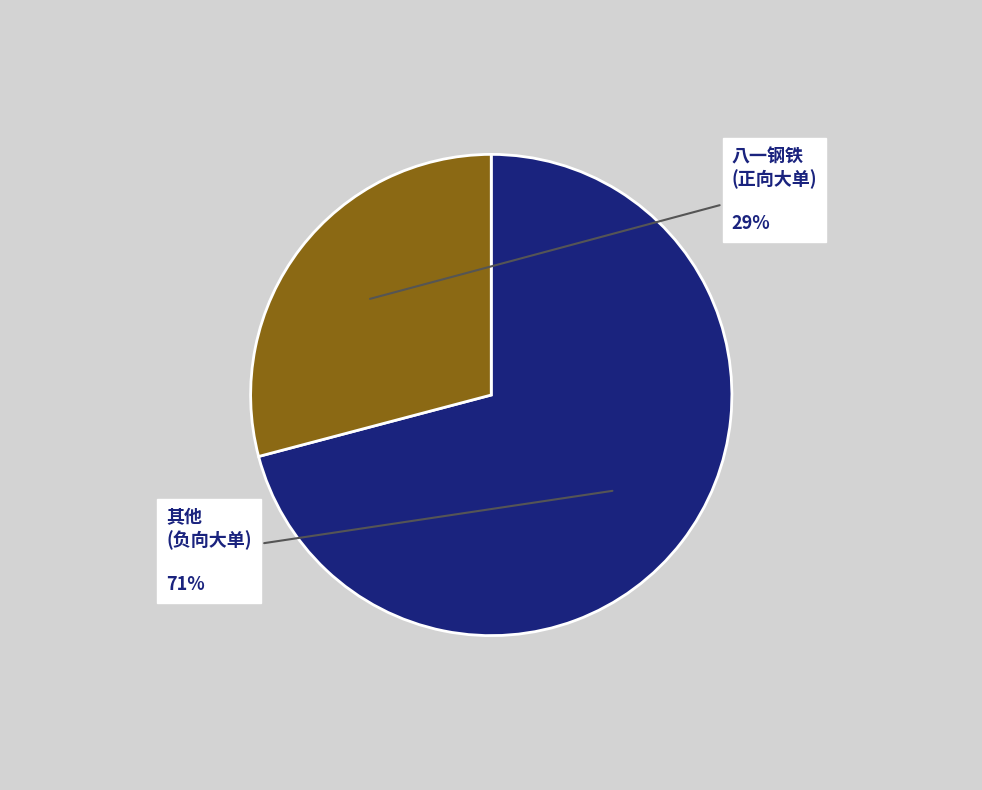

The 八一钢铁 (正向大单) slice represents 42% of the pie. True or false?

False